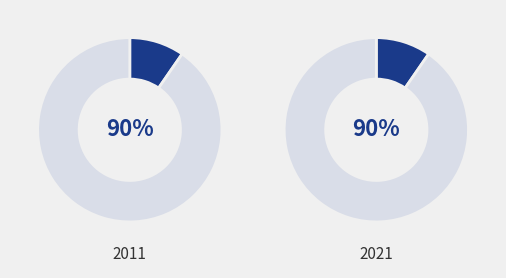

To the nearest percent, what portion does 常德郡伯顾母节孝诵 represent?

90%